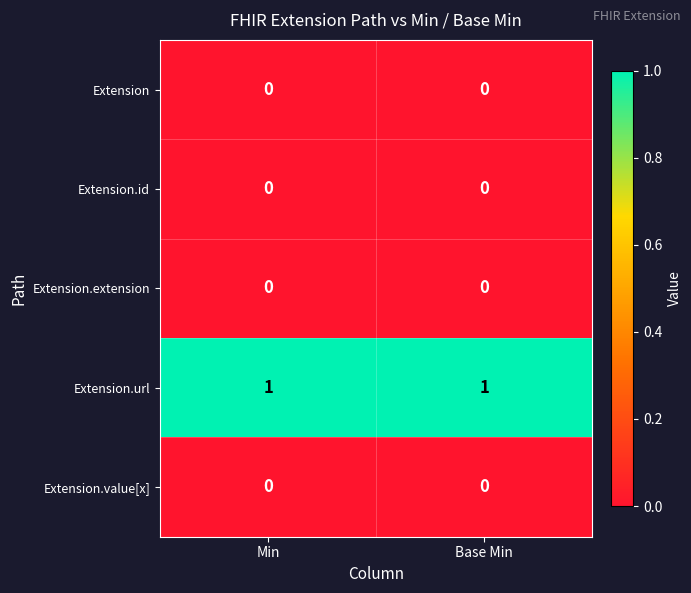

The Extension series shows 0 at Base Min. True or false?

True